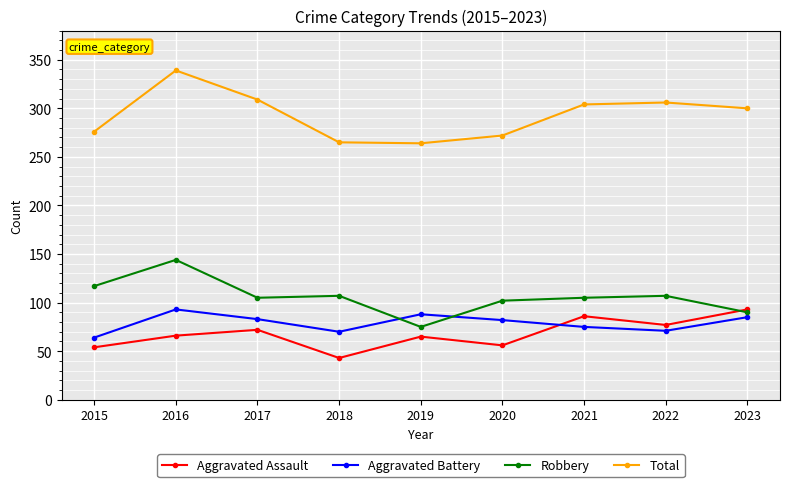

True or false: Aggravated Battery has a value of 93 at 2016.

True